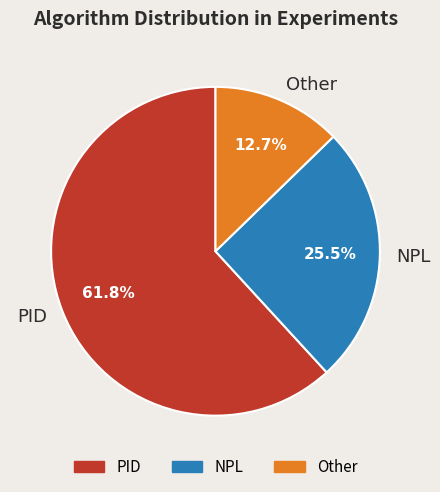

Which slice is the largest?

PID